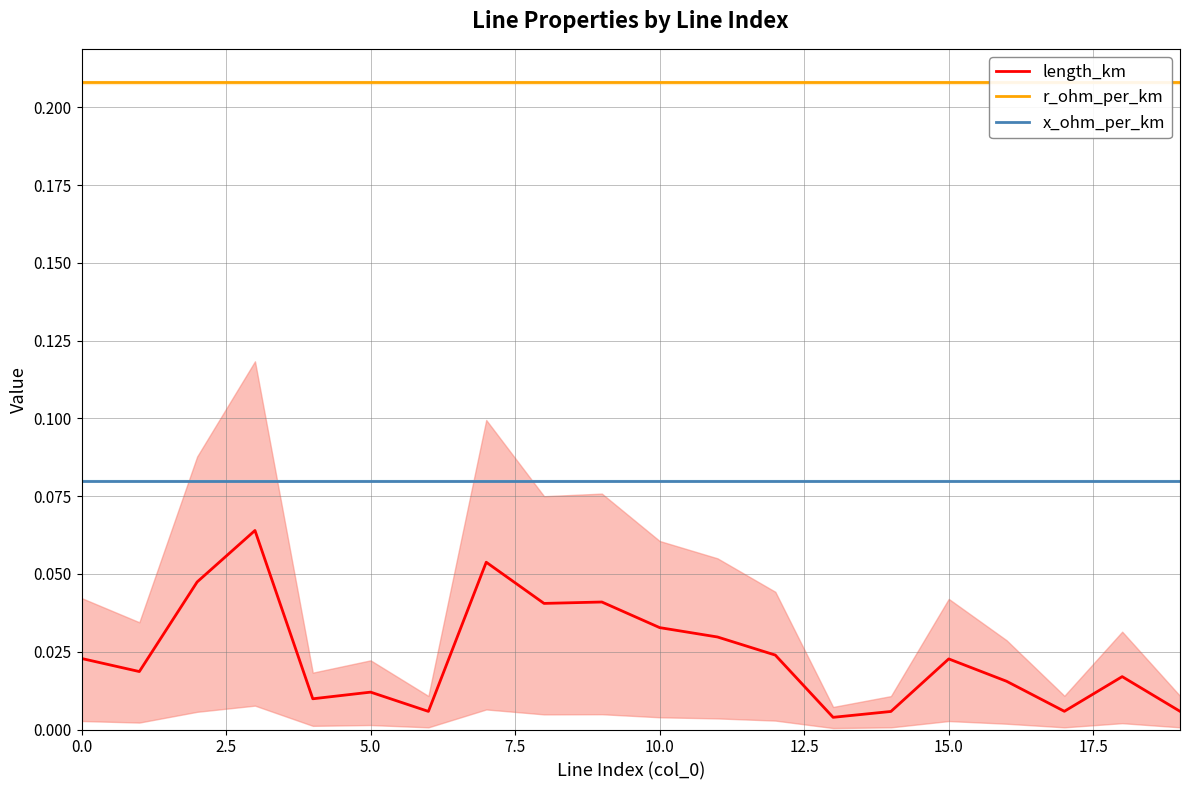

True or false: length_km and r_ohm_per_km cross at least once.

False